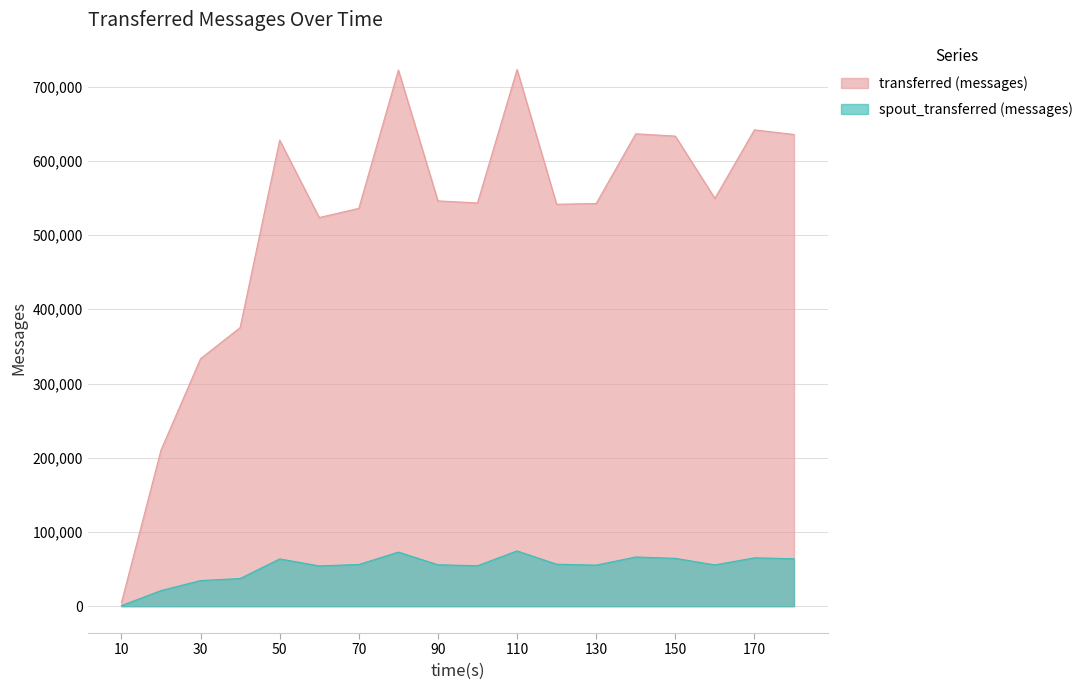

How many values in the spout_transferred (messages) series exceed 56220?

8